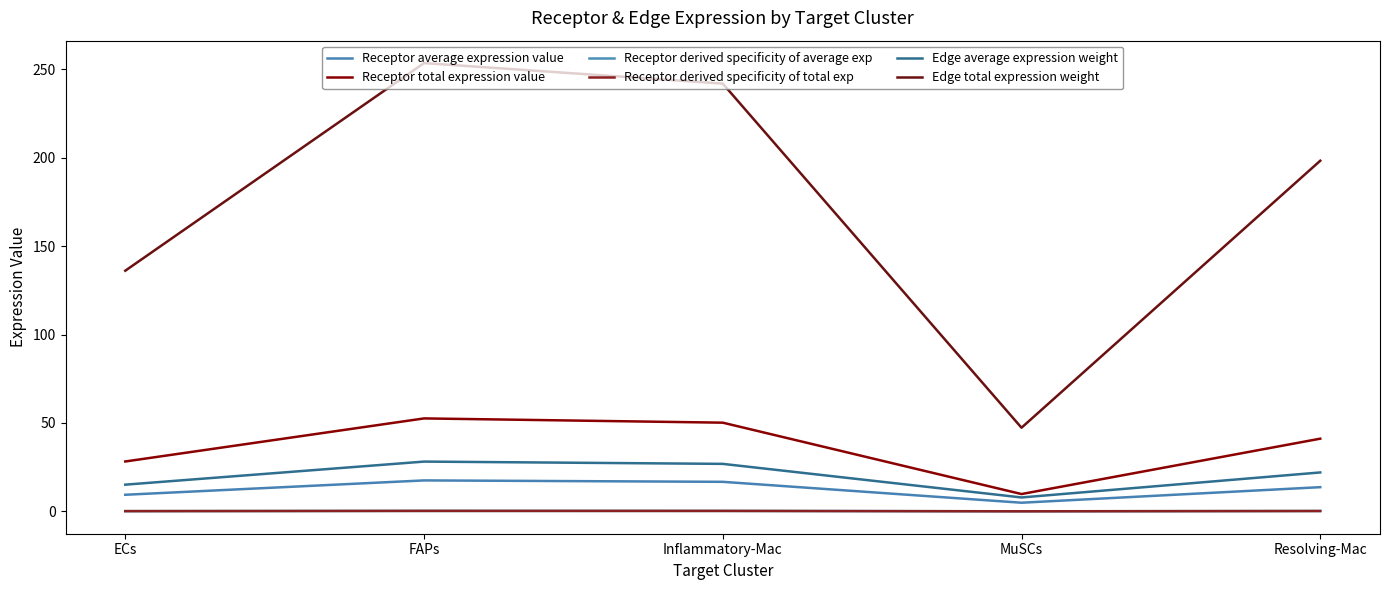

How many data points does each series have?

5